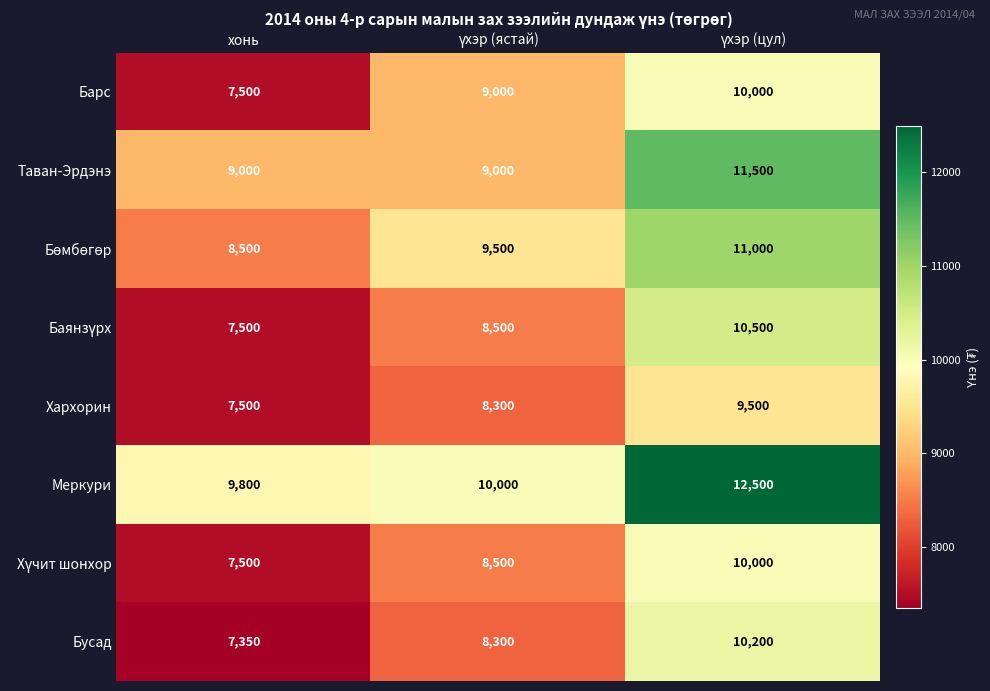

What is the average value of the Хархорин series?

8433